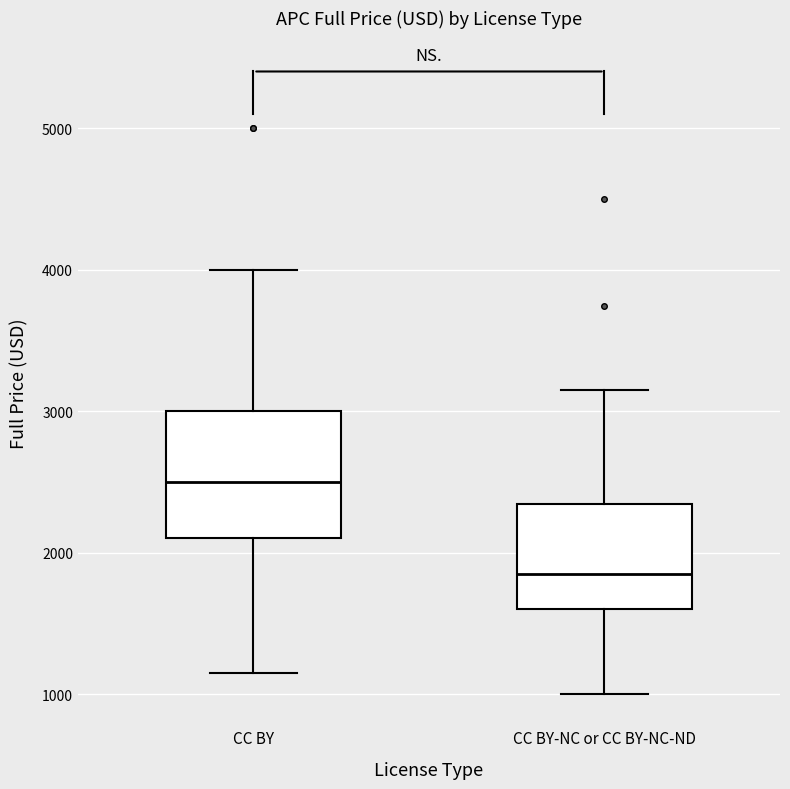

Reading left to right, transcribe this box plot: for each box, give where its median line is, the range the box spans, and where its two whiskers end, as read against the y-axis. The values are not printed on the chart, so give them approximately, as read against the axis.

CC BY: median 2500, box 2100 to 3000, whiskers 1200 to 4000
CC BY-NC or CC BY-NC-ND: median 1900, box 1600 to 2300, whiskers 1000 to 3200